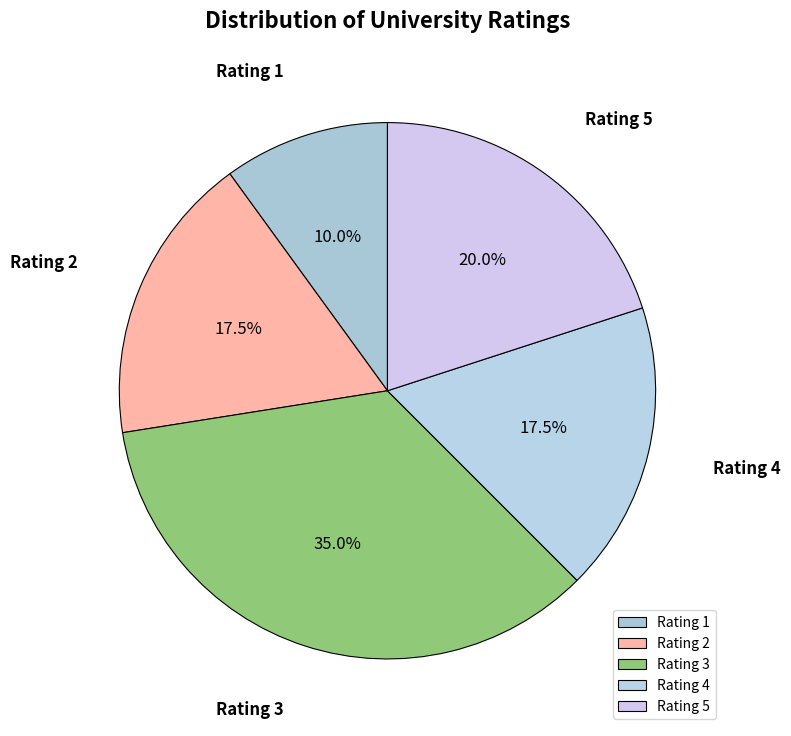

Approximately how many times larger is the value at Rating 1 compared to Rating 5?

0.5